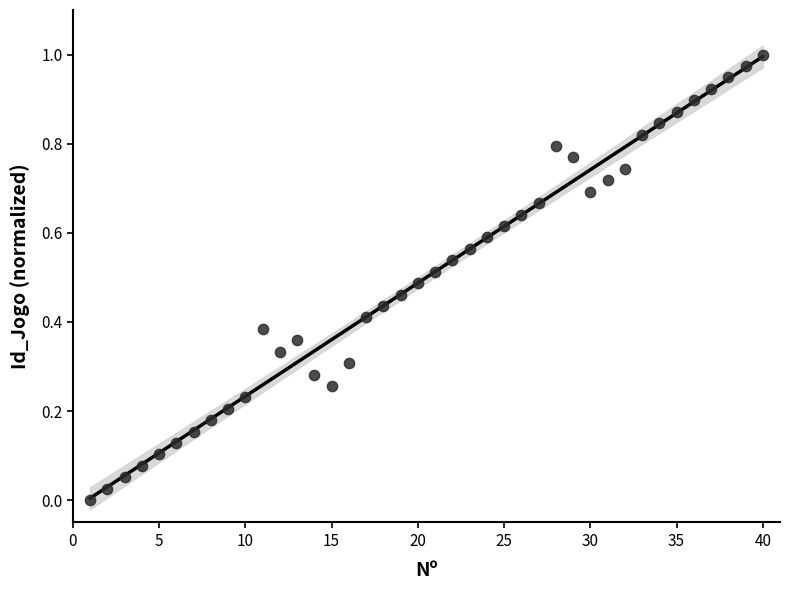

What is the range of X values (max minus min)?

39.0